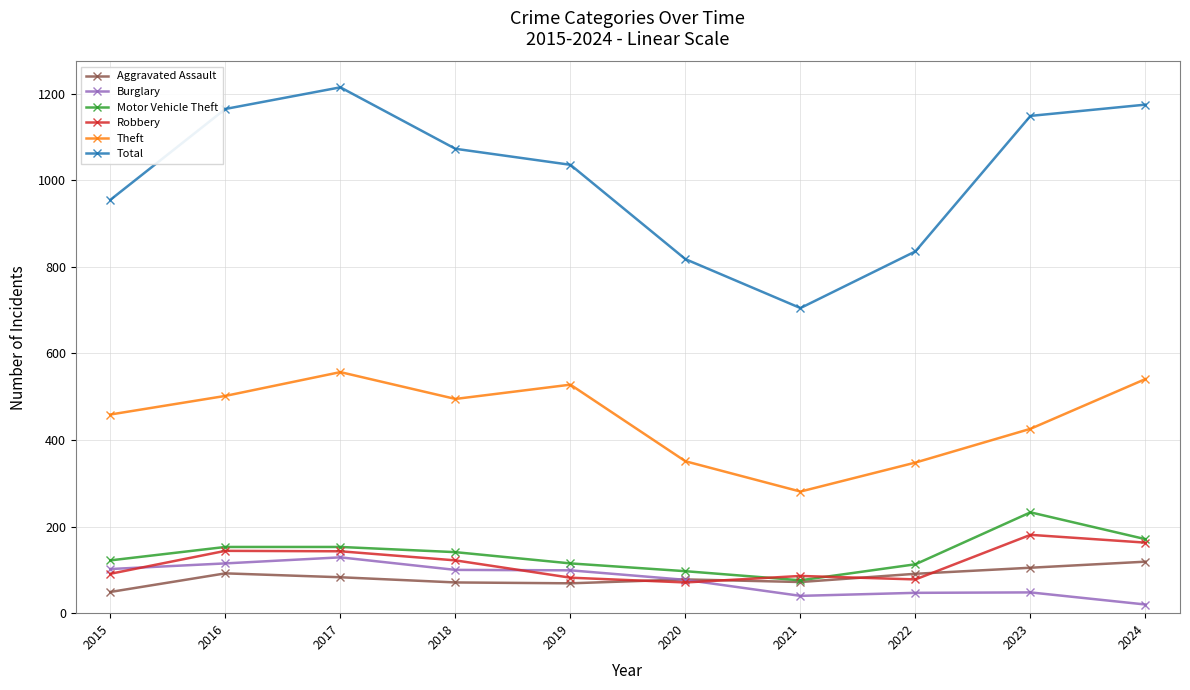

Is the value of Theft at 2016 greater than the value of Total at 2016?

No